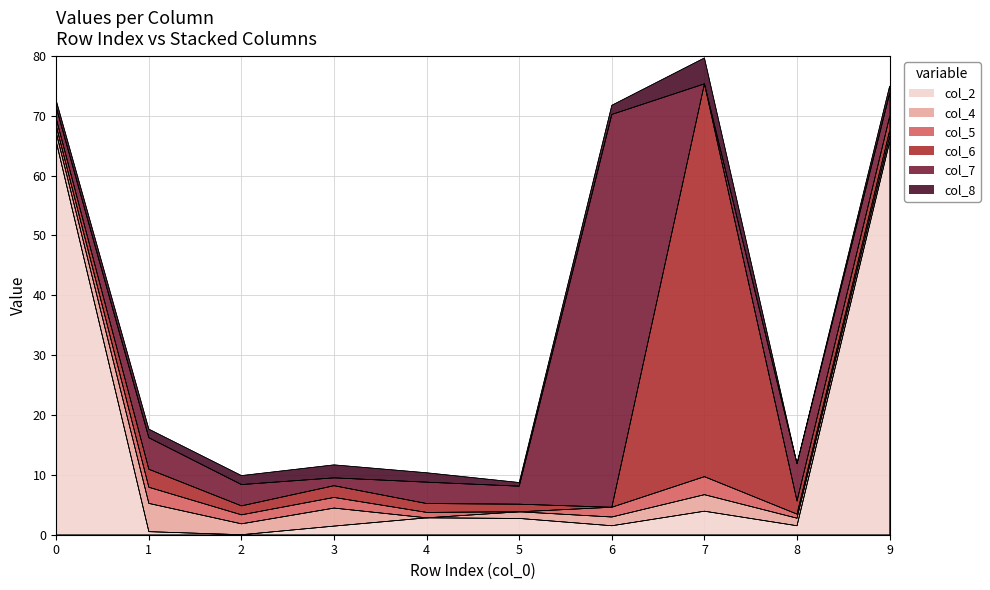

Reading left to right, extract all data points from this chart.

col_2: 0=65.6	1=0.5	2=0.0	3=1.4	4=2.8	5=2.7	6=1.5	7=3.9	8=1.5	9=65.6
col_4: 0=1.5	1=4.7	2=1.8	3=3.0	4=0.0	5=1.1	6=1.5	7=2.8	8=1.3	9=0.9
col_5: 0=1.2	1=2.7	2=1.5	3=1.8	4=0.9	5=0.0	6=1.6	7=3.0	8=0.7	9=0.9
col_6: 0=1.2	1=3.0	2=1.5	3=2.0	4=1.5	5=1.3	6=0.0	7=65.6	8=2.2	9=2.4
col_7: 0=1.8	1=5.3	2=3.6	3=1.3	4=3.6	5=3.0	6=65.6	7=0.0	8=6.2	9=3.9
col_8: 0=1.2	1=1.4	2=1.5	3=2.2	4=1.6	5=0.6	6=1.5	7=4.3	8=0.0	9=1.2